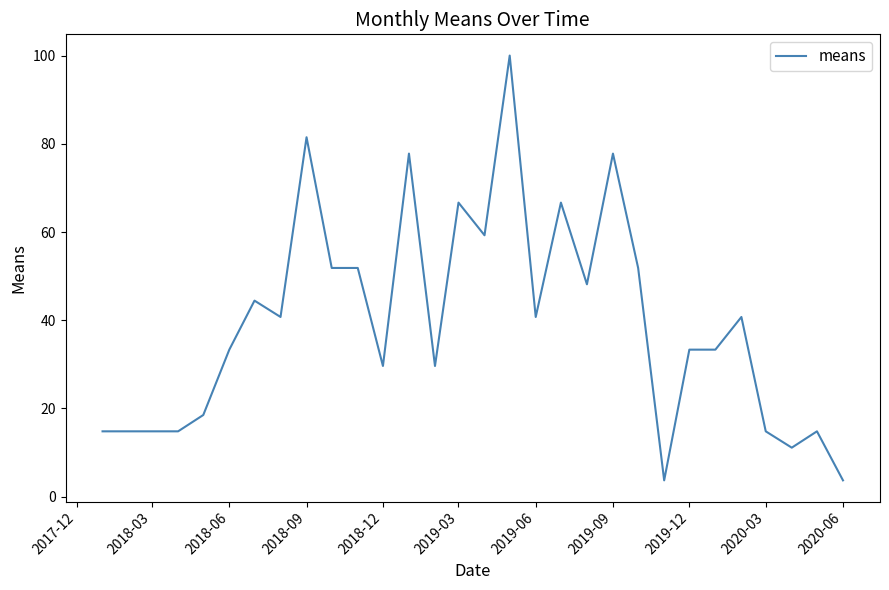

What is the difference between the maximum and minimum values?

96.3